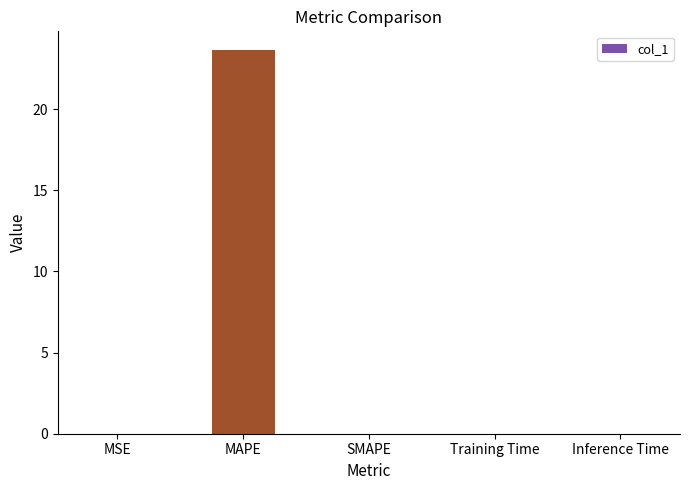

Which category has the highest value across all series?

MAPE